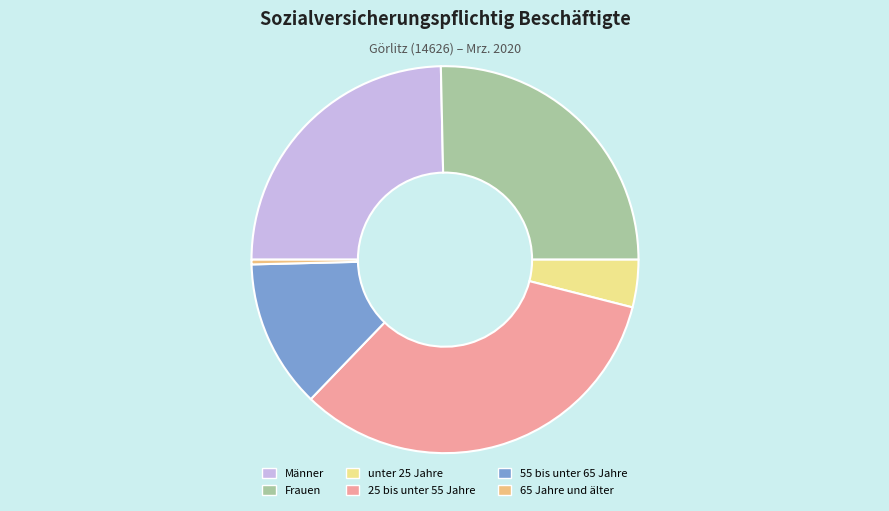

Is there any slice that represents more than half of the pie?

No